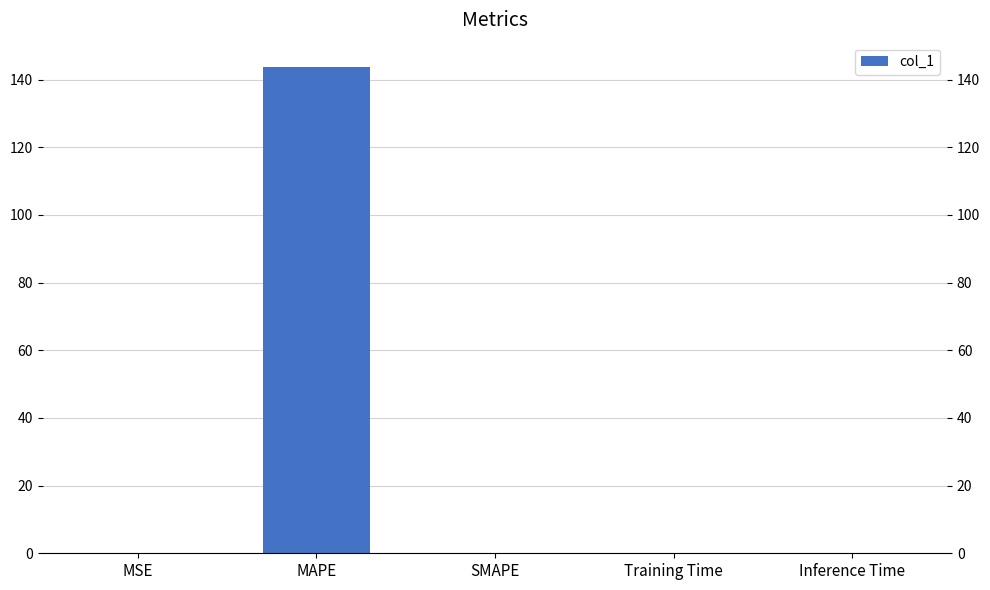

What is the sum of all values?

143.8